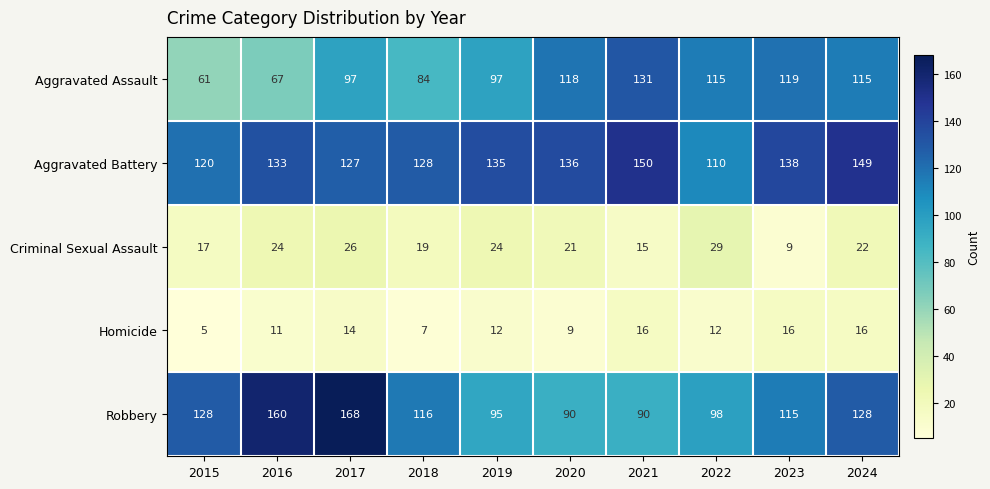

What is the maximum value shown in the chart?

168